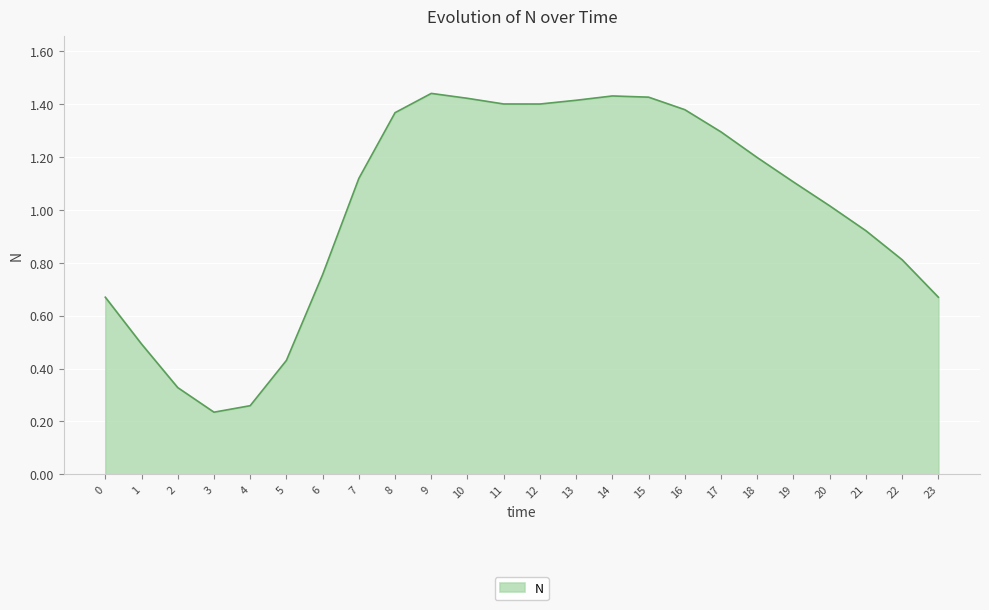

Which label corresponds to the smallest value in the chart?

3